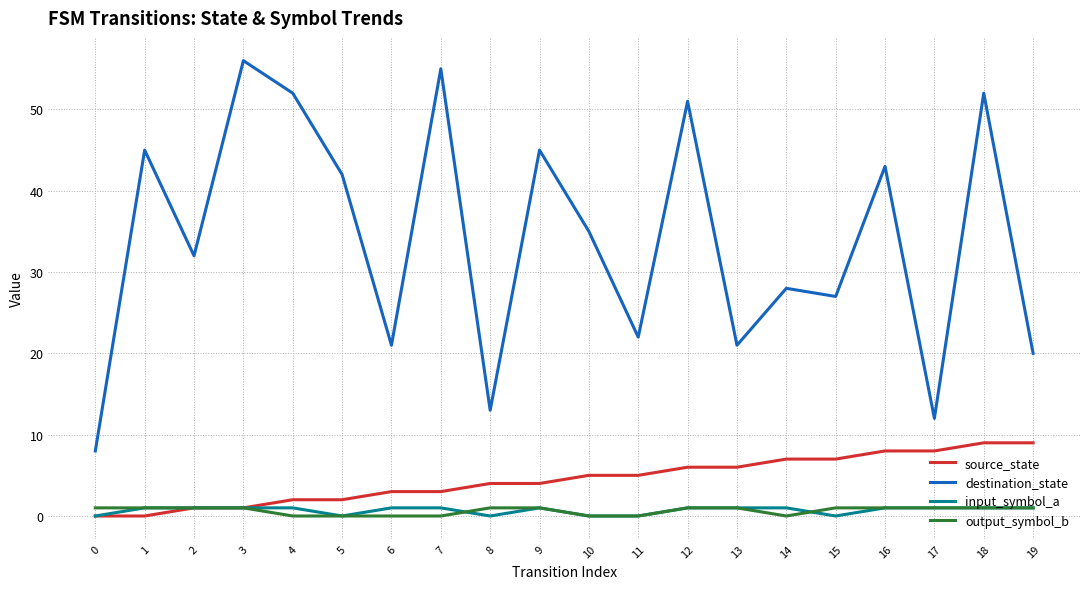

Which series has the largest total across all categories?

destination_state